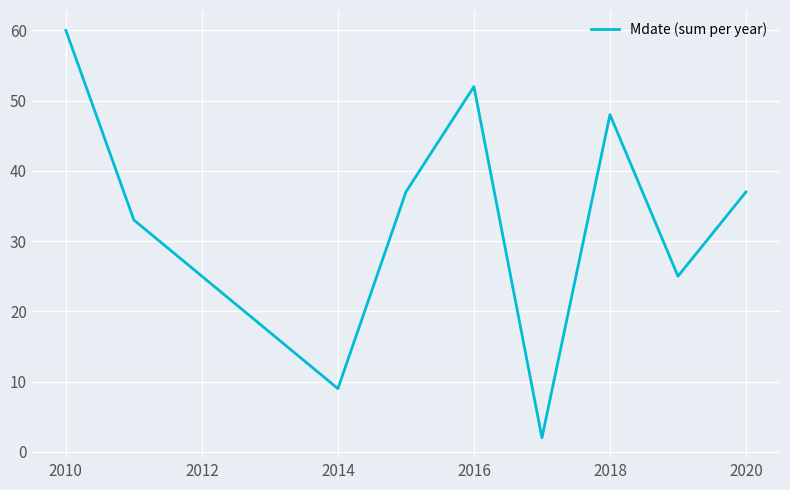

What is the greatest value displayed?

60